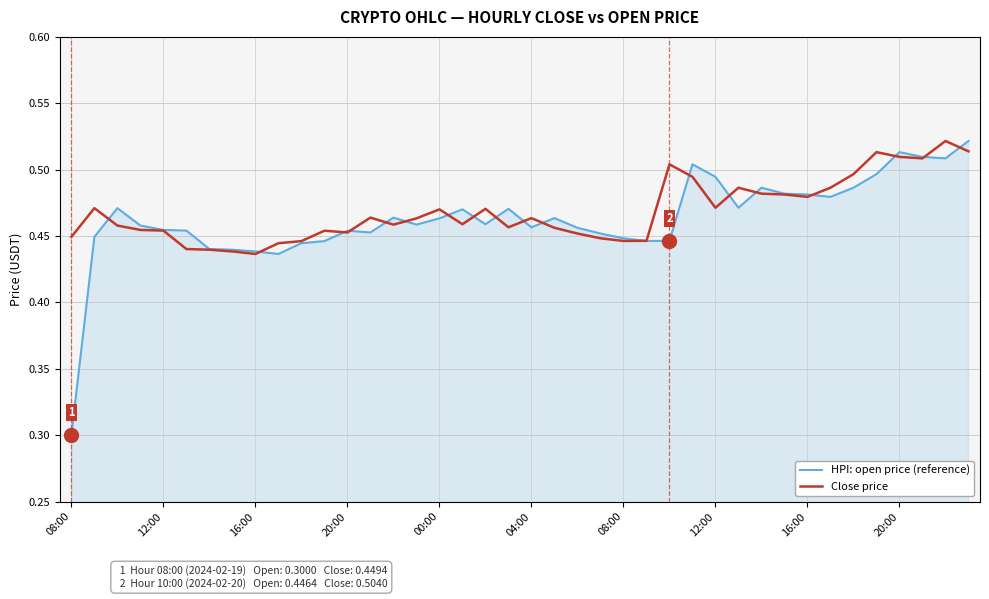

What is the minimum value shown in the chart?

0.3